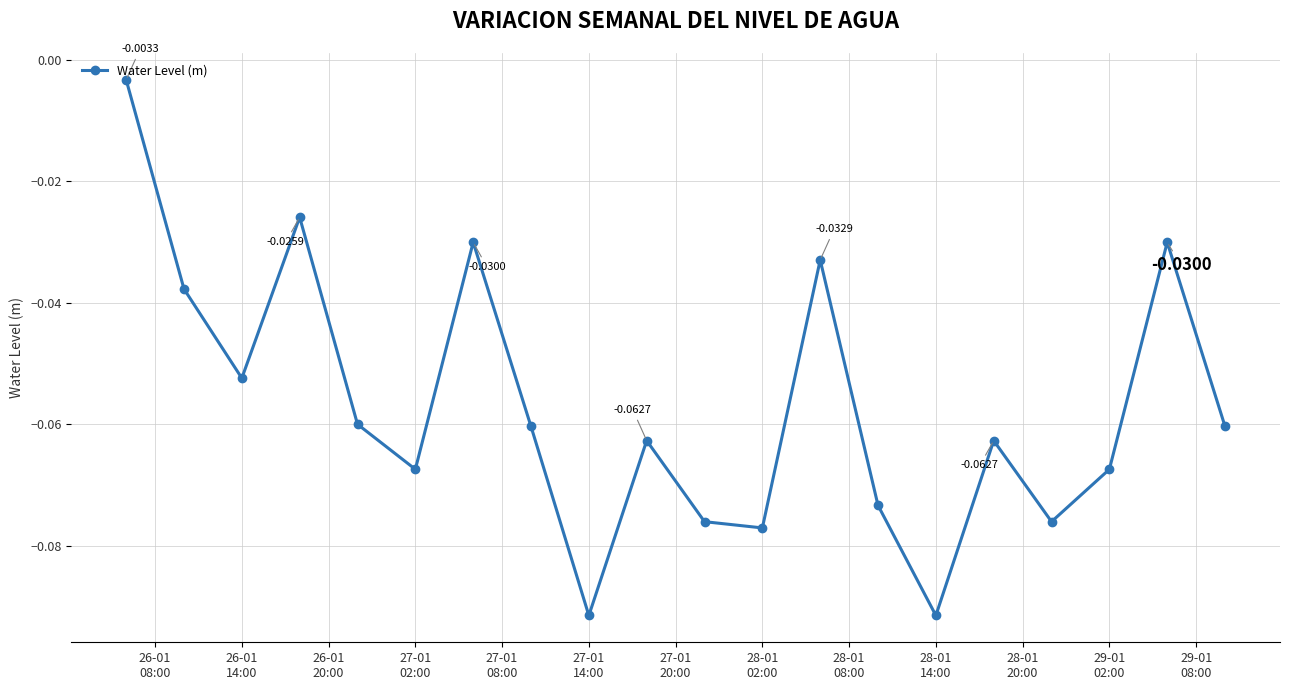

How many interior local valleys (lower than both neighbors) does the data have?

6